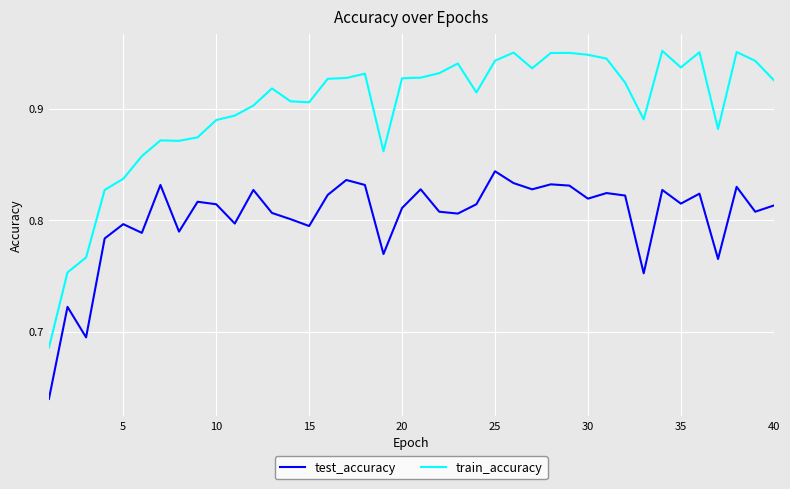

True or false: test_accuracy and train_accuracy intersect in this chart.

False